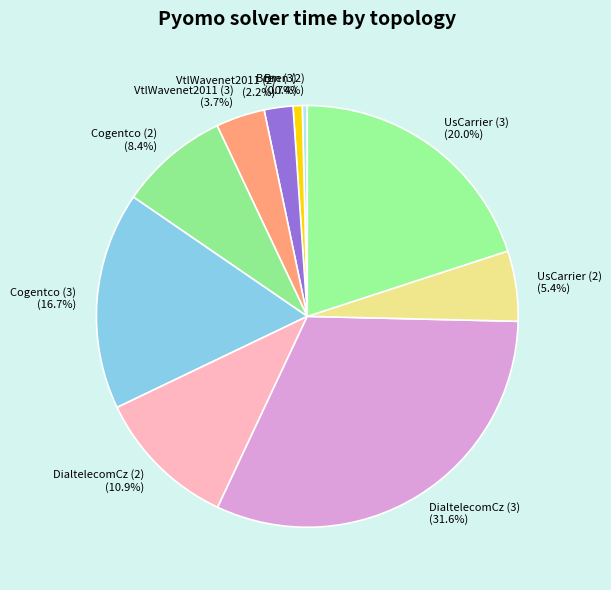

To the nearest percent, what is the average slice percentage?

10%